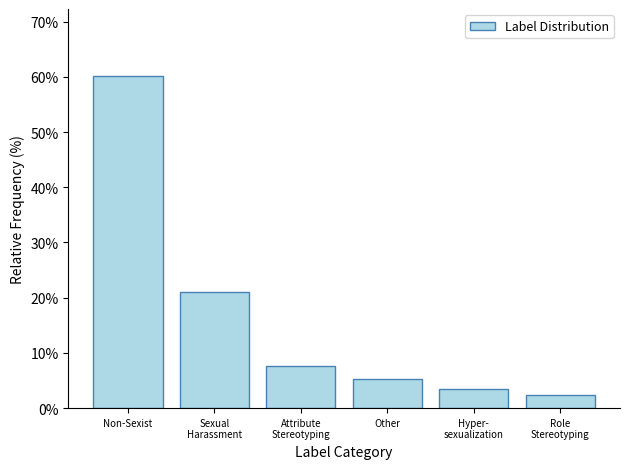

Reading right to left, extract all data points from this chart.

2.3	3.5	5.3	7.6	21.1	60.2